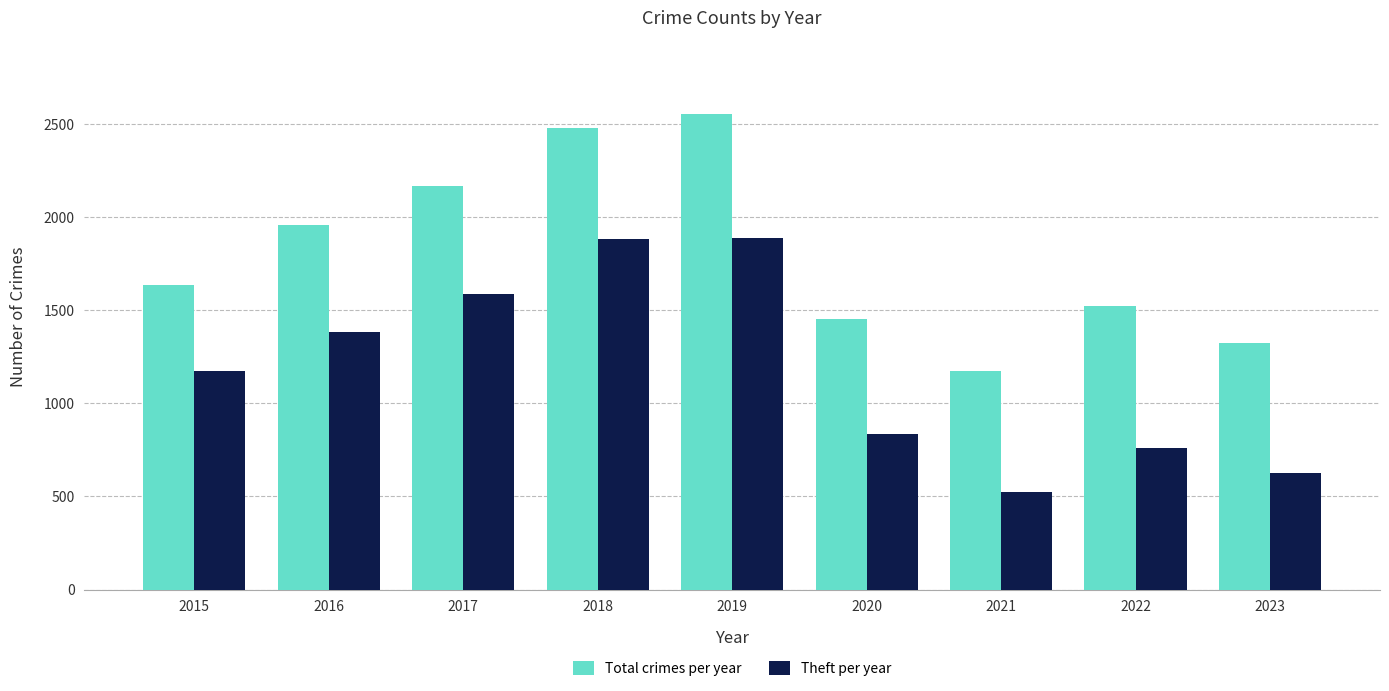

Where is Theft per year nearest to the value 1204?

2015